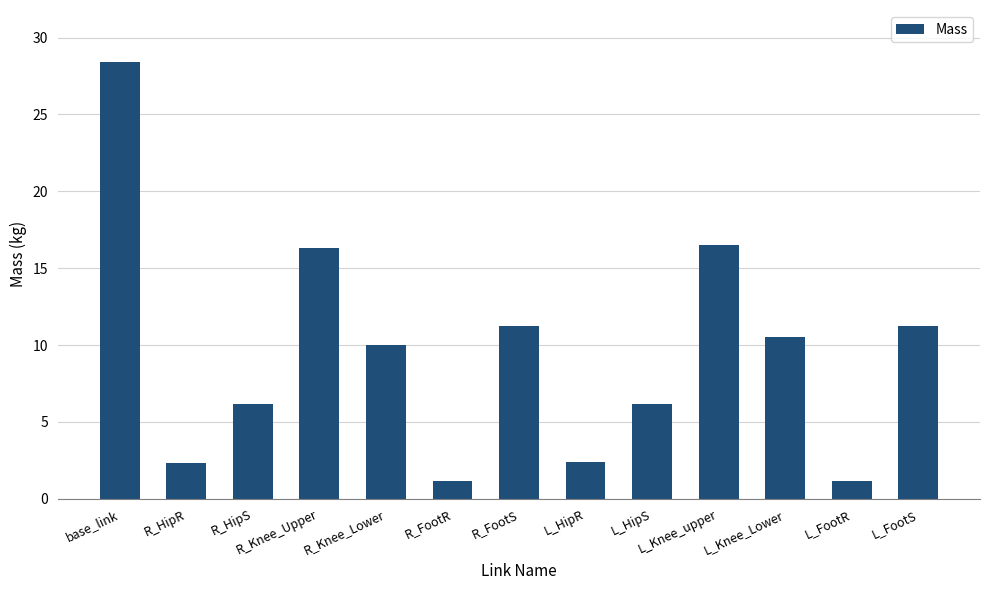

Are the bars grouped side by side (vs. stacked)?

No